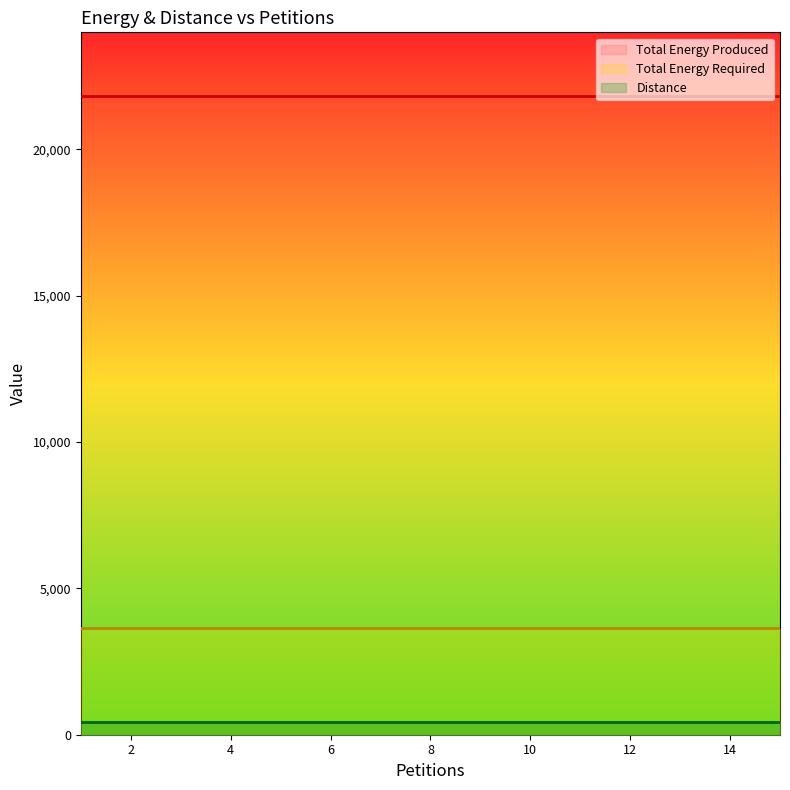

Rank the categories by Total Energy Required value from lowest to highest.

1, 2, 3, 4, 5, 6, 7, 8, 9, 10, 11, 12, 13, 14, 15